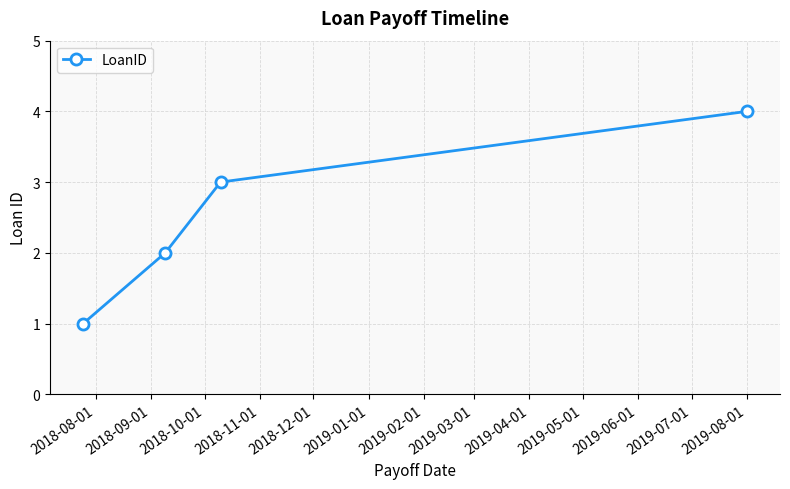

True or false: there are more than 0 points higher than both neighbors.

False